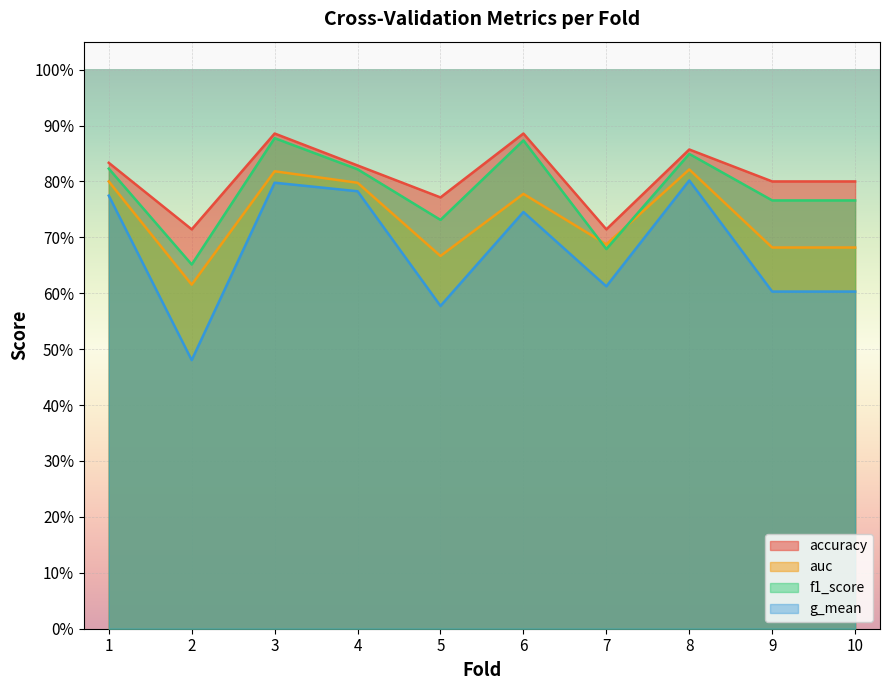

Is it true that g_mean equals 0.4 at 5?

False